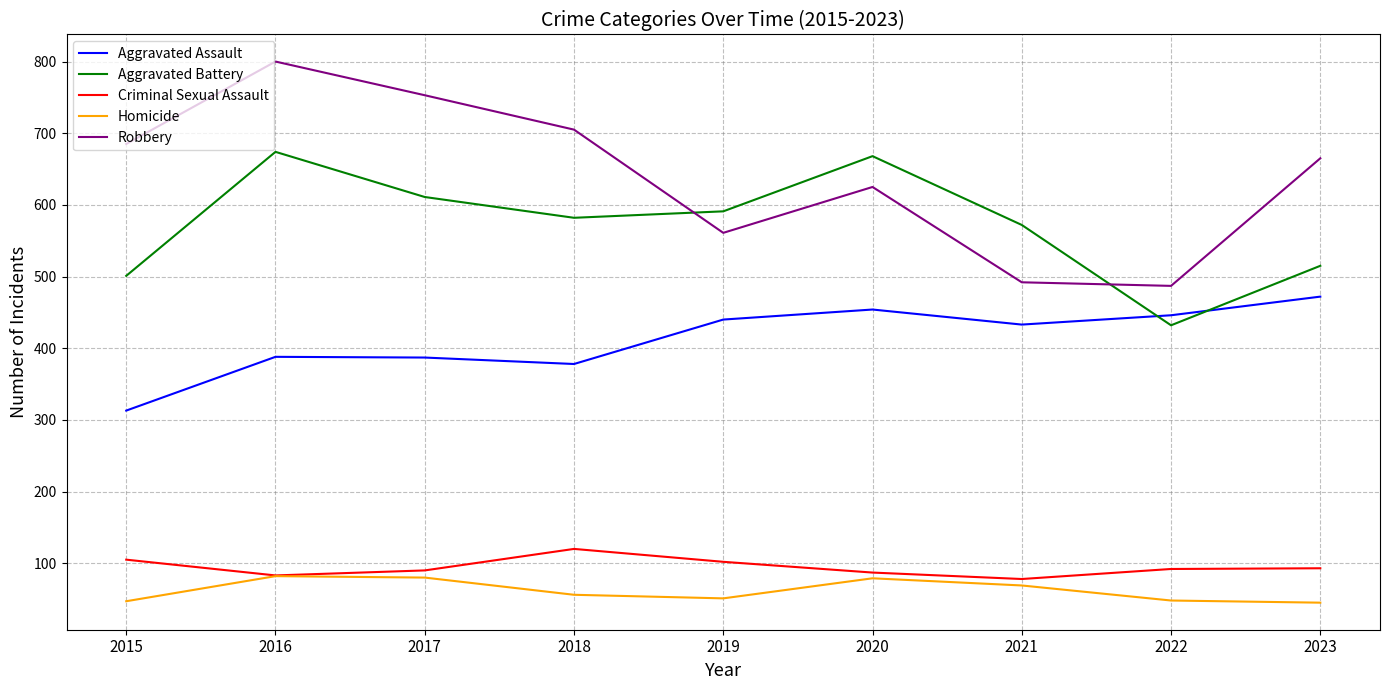

Which series has the largest total across all categories?

Robbery